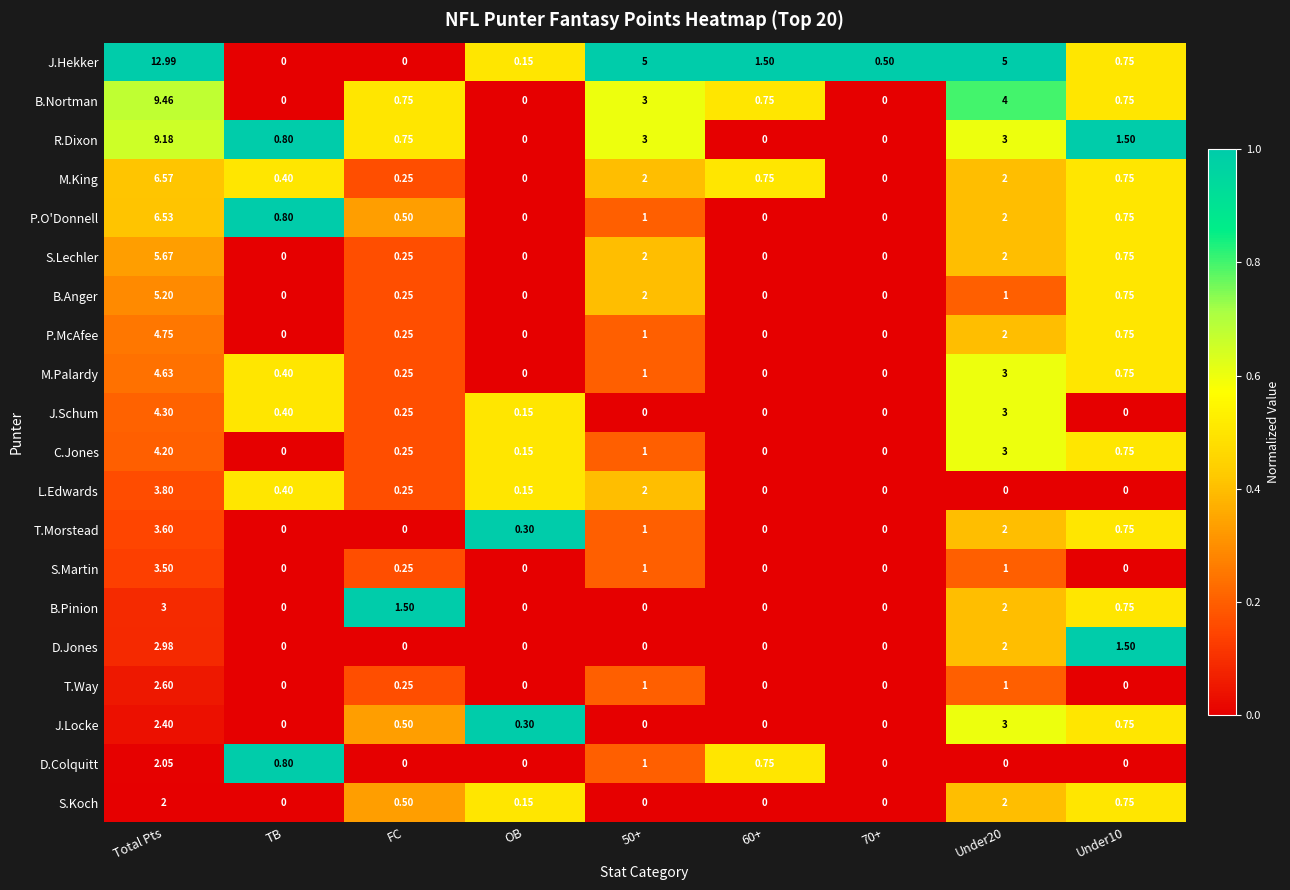

Between TB and 50+, which series saw the biggest shift?

J.Hekker